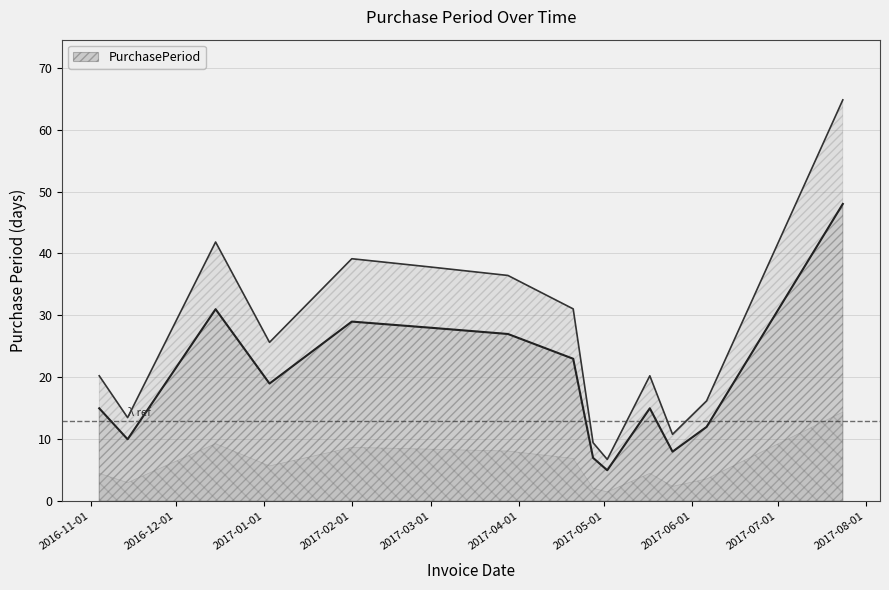

True or false: the data shows 15 at 2017-05-17.

True